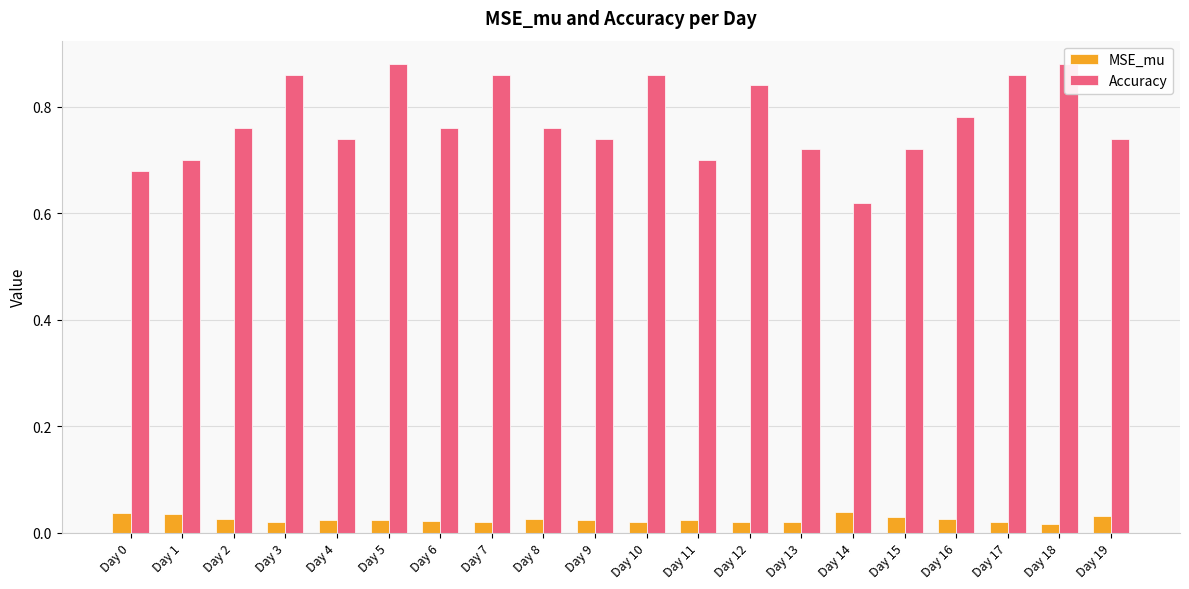

Between Day 2 and Day 9, which is larger?

Day 2